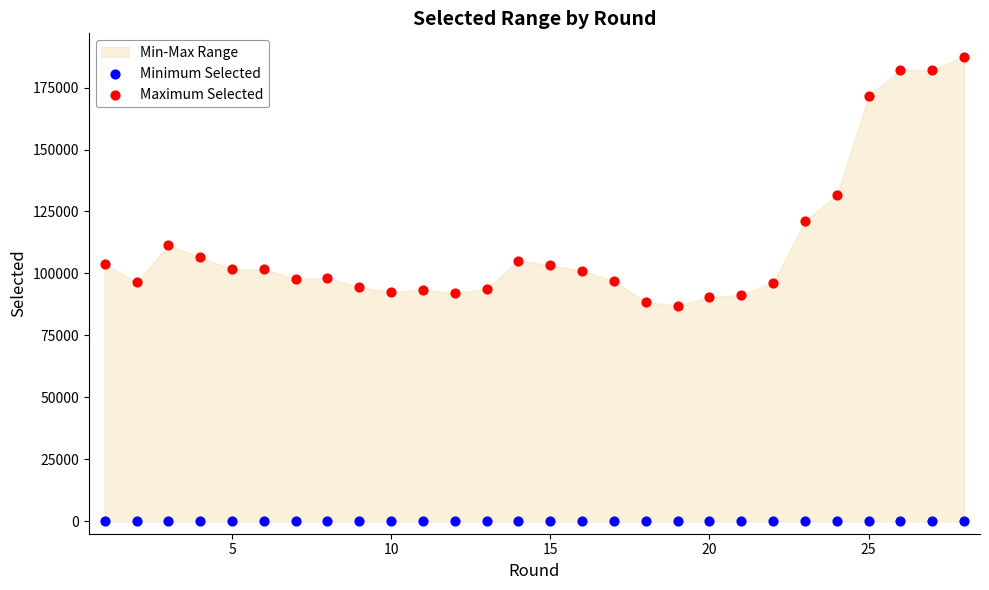

In the Maximum Selected series, what Y value is closest to 137233?

131595